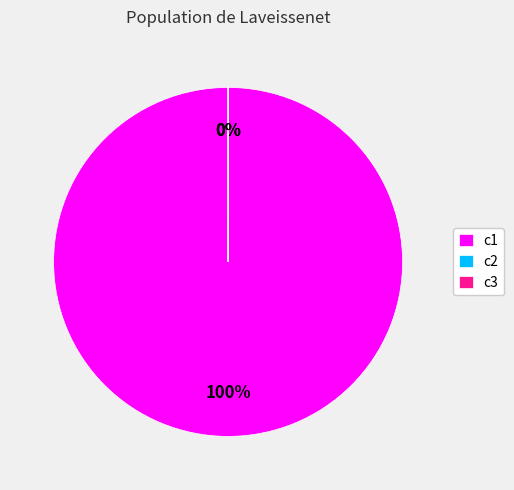

Is c3 the majority of the pie?

No